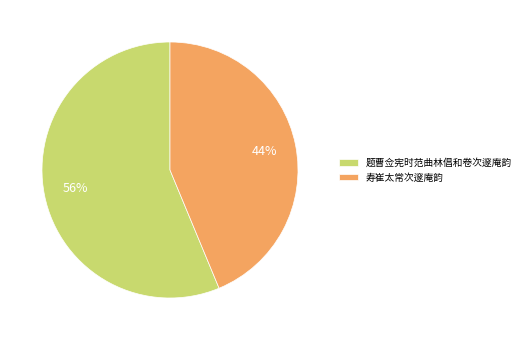

True or false: 题曹佥宪时范曲林倡和卷次邃庵韵 accounts for 56% of the total.

True